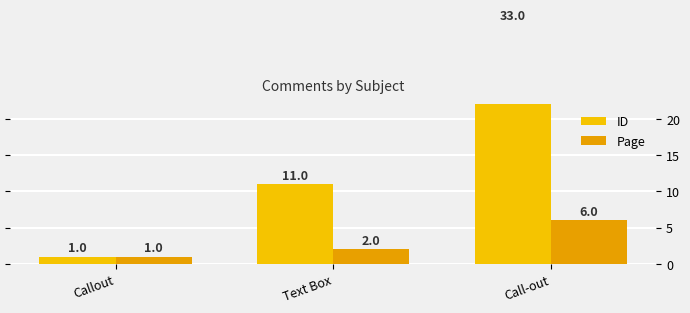

Does the chart contain any negative values?

No